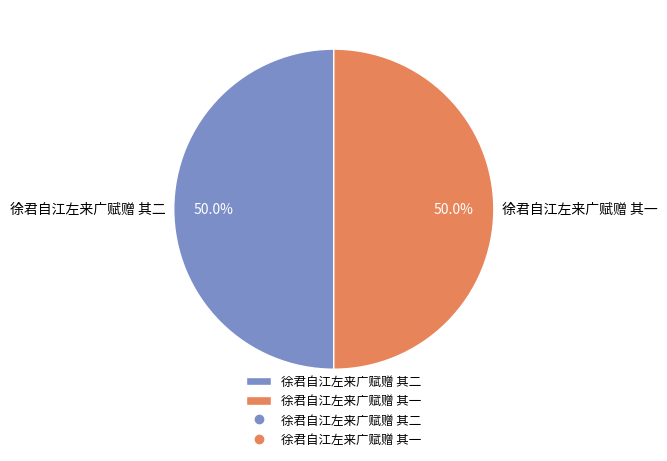

How much of the chart is everything except 徐君自江左来广赋赠 其二?

50.0%